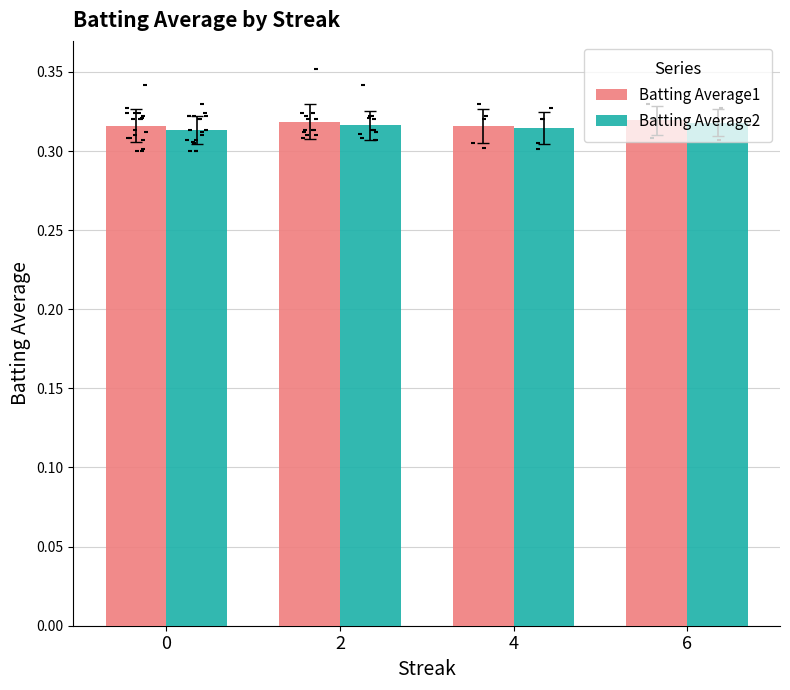

Which series reaches the maximum Y coordinate?

Batting Average1